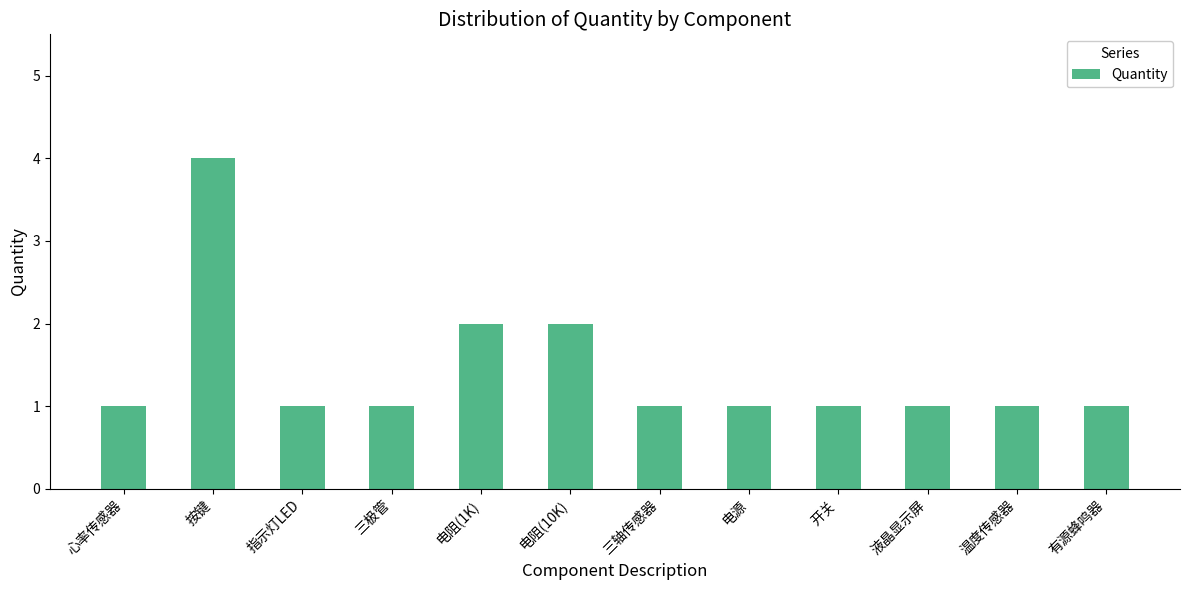

The value at 三轴传感器 is 2. True or false?

False